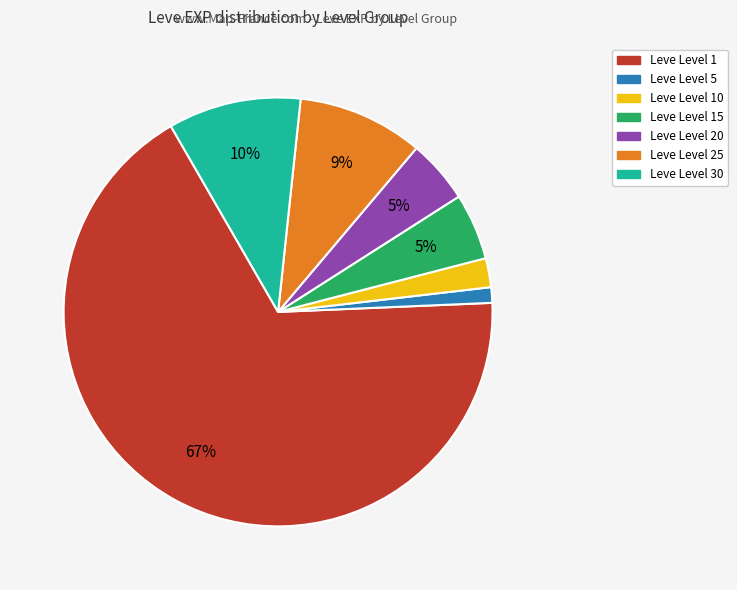

To the nearest percent, what is the average slice percentage?

14%